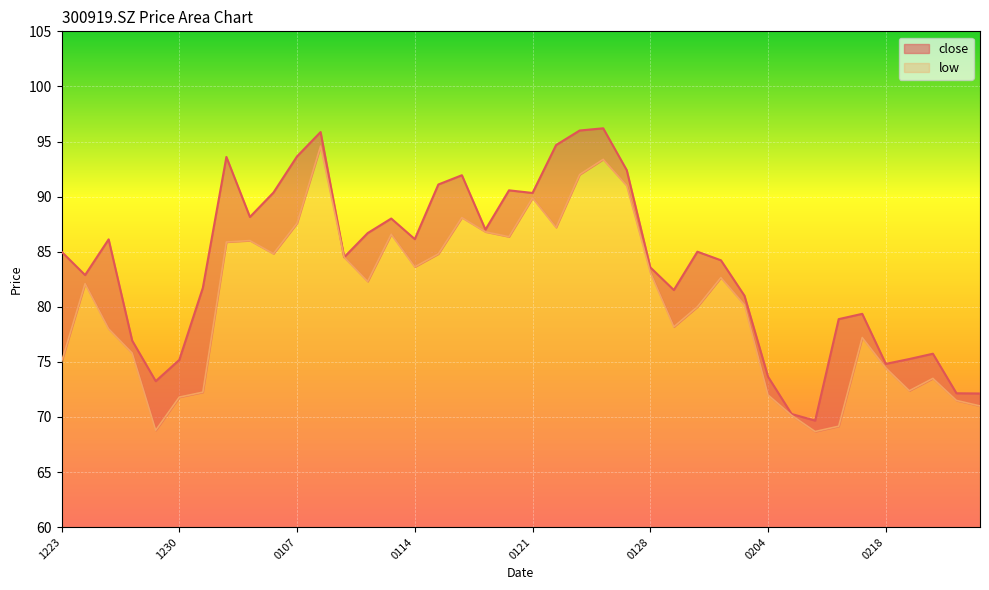

What is the lowest value of the low series?

8.7